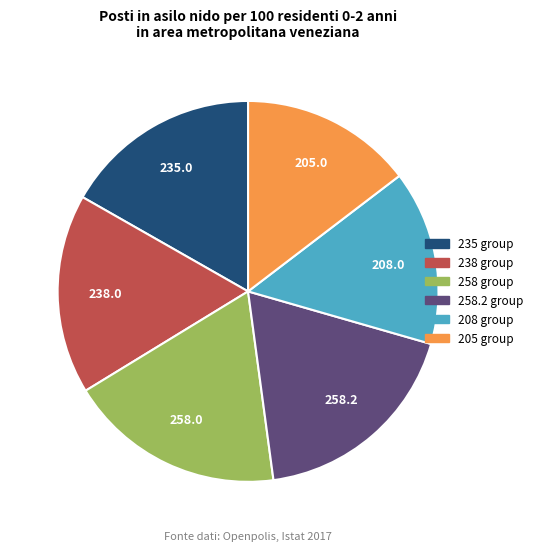

Is there any slice that represents more than half of the pie?

No